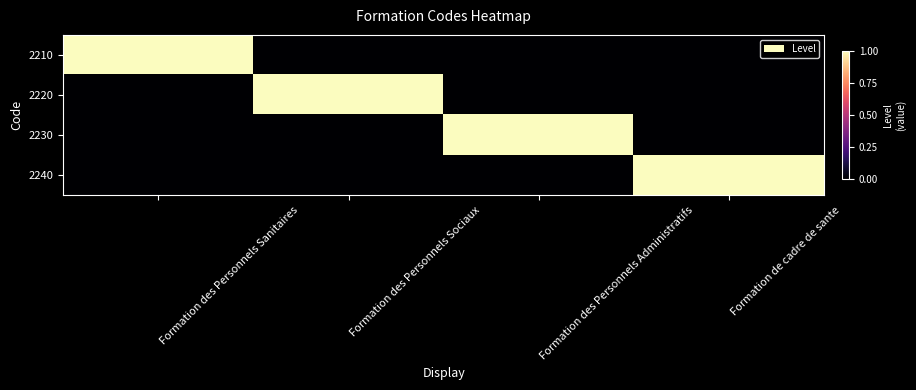

Reading right to left, list all the values displayed in this chart.

2210: Formation de cadre de sante=0	Formation des Personnels Administratifs=0	Formation des Personnels Sociaux=0	Formation des Personnels Sanitaires=1
2220: Formation de cadre de sante=0	Formation des Personnels Administratifs=0	Formation des Personnels Sociaux=1	Formation des Personnels Sanitaires=0
2230: Formation de cadre de sante=0	Formation des Personnels Administratifs=1	Formation des Personnels Sociaux=0	Formation des Personnels Sanitaires=0
2240: Formation de cadre de sante=1	Formation des Personnels Administratifs=0	Formation des Personnels Sociaux=0	Formation des Personnels Sanitaires=0